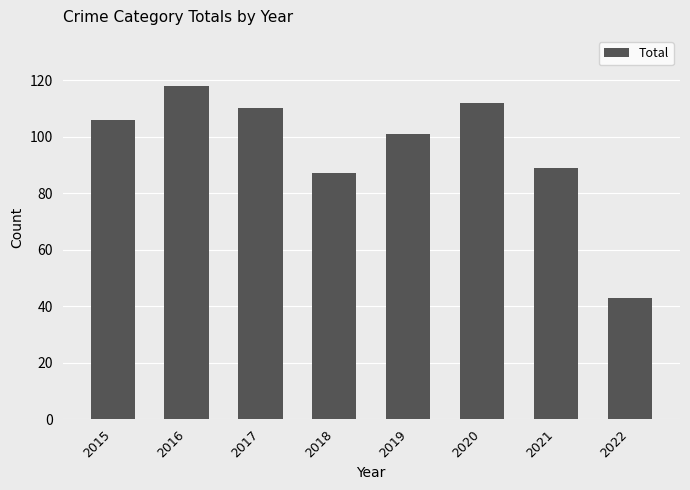

Which label corresponds to the smallest value in the chart?

2022